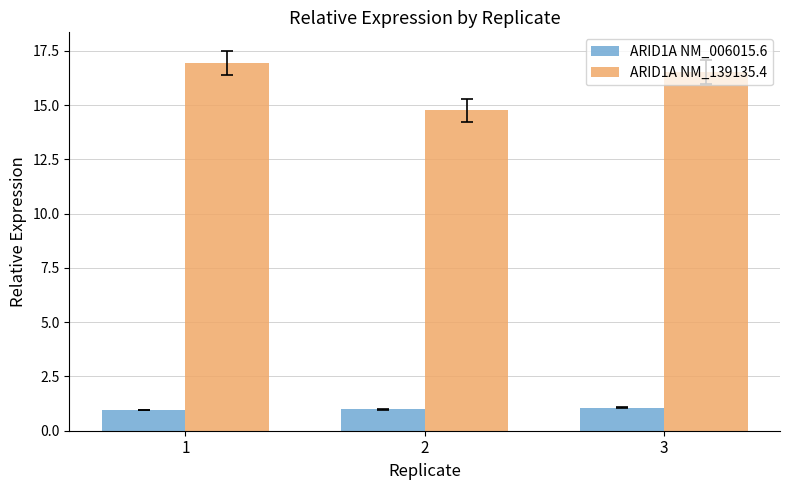

Which series changed the most between 1 and 2?

ARID1A NM_139135.4